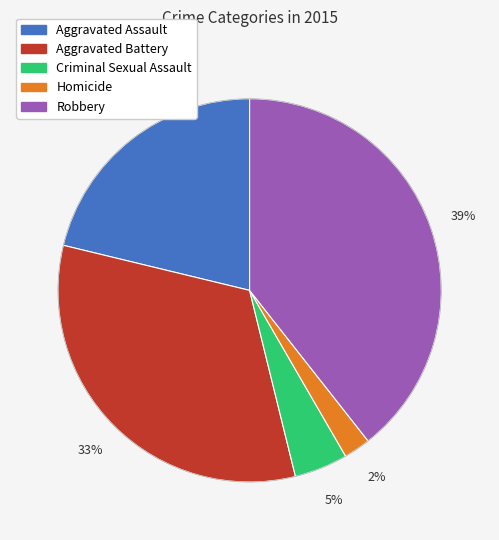

To the nearest percent, what portion does Aggravated Battery represent?

33%